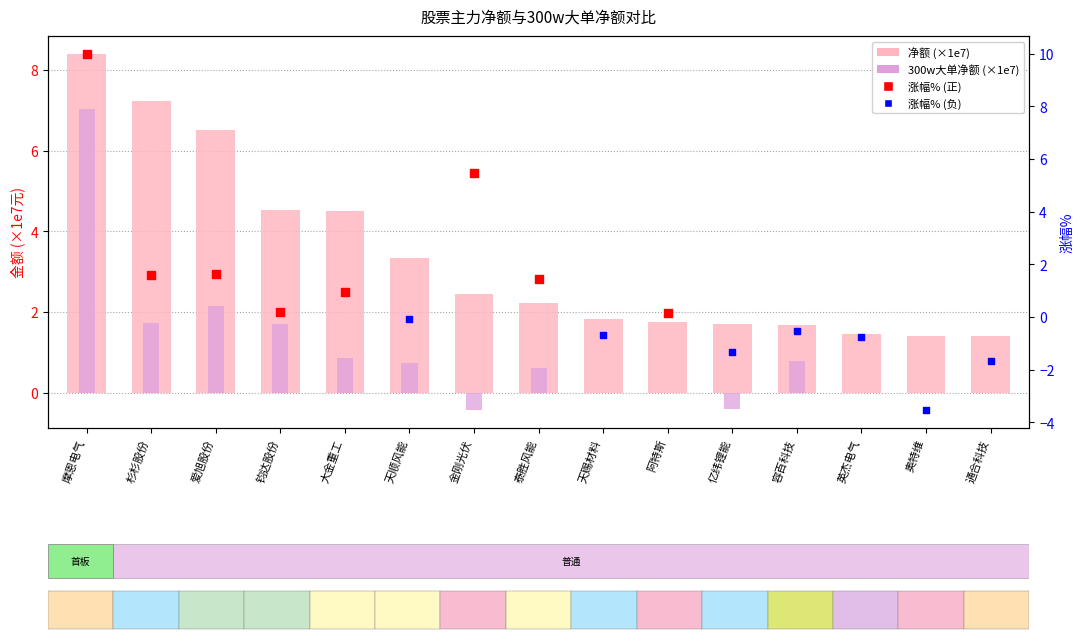

At how many categories does at least one series exceed 0?

15